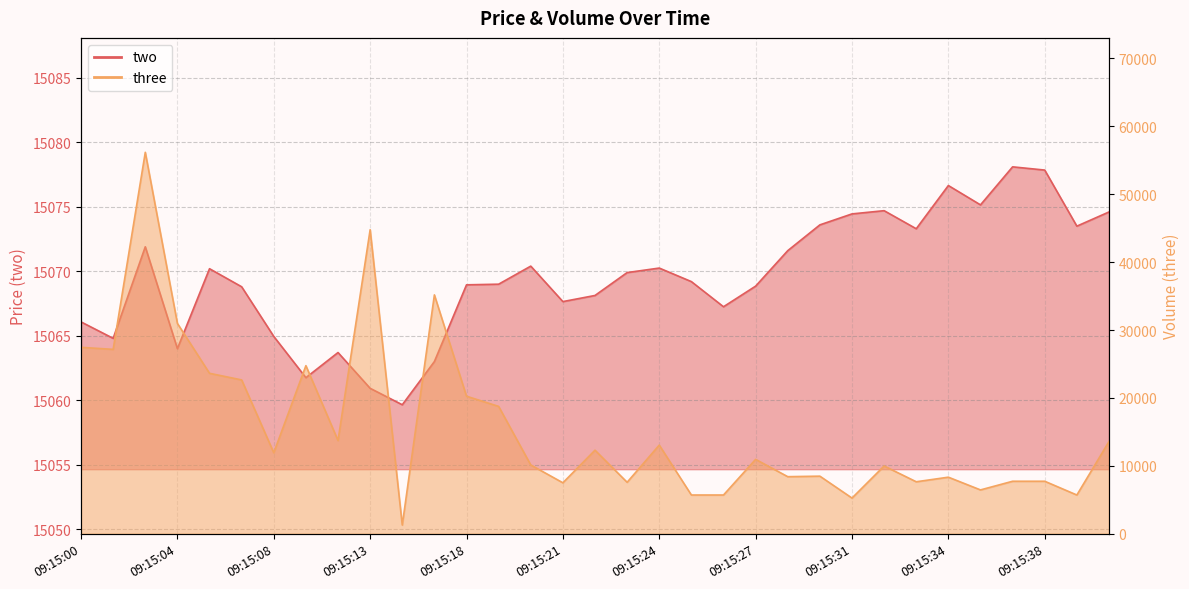

The two series shows 23677.6 at 09:15:18. True or false?

False